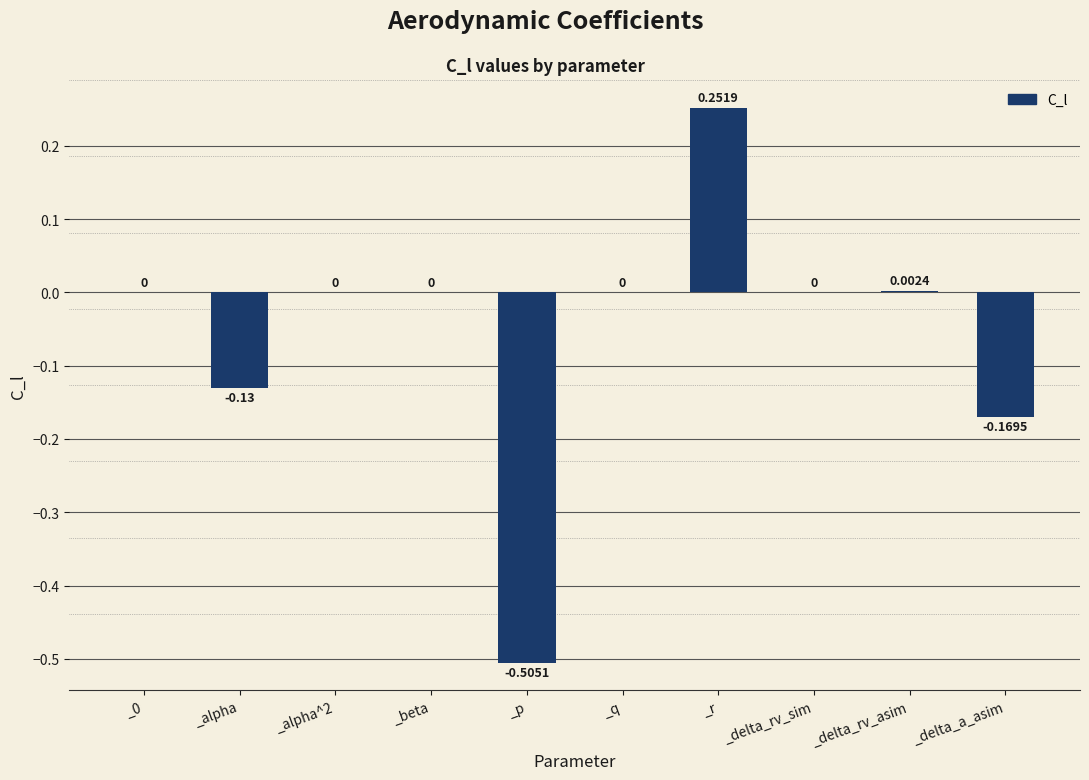

Which has a higher value, _beta or _delta_a_asim?

_beta